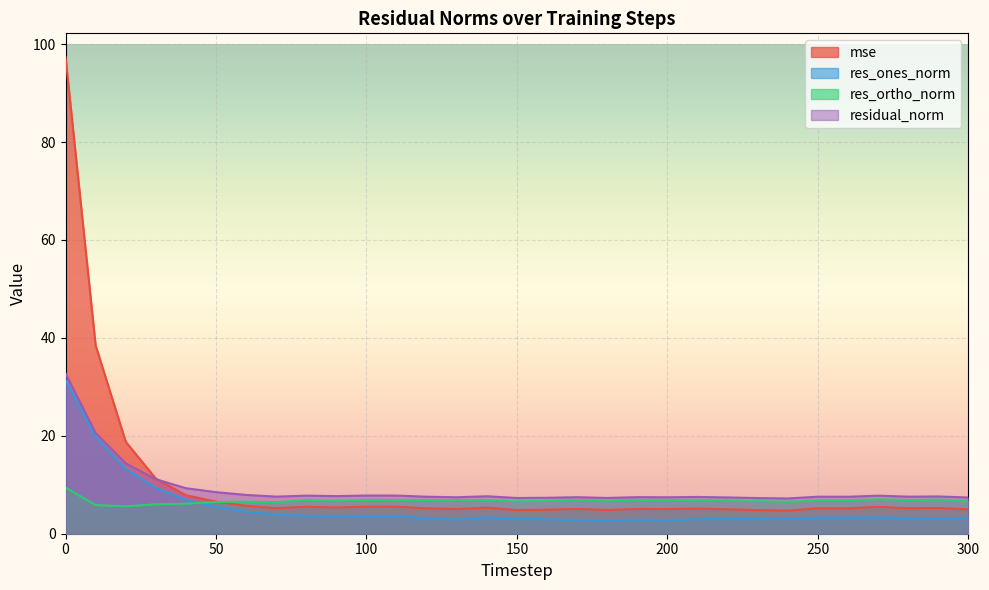

Which has a higher value, 280 or 290?

290